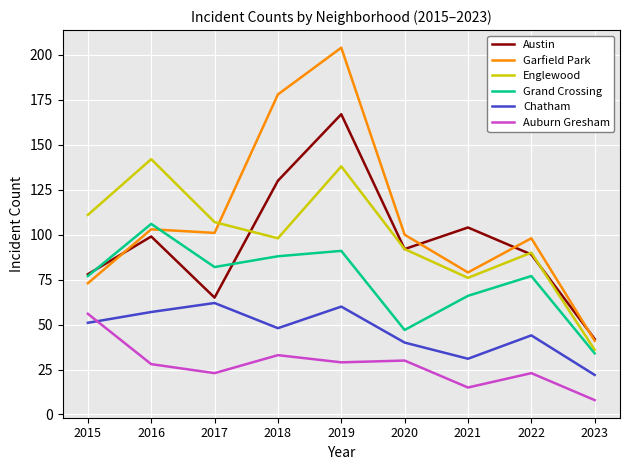

What is the difference between the Englewood values at 2018 and 2015?

13